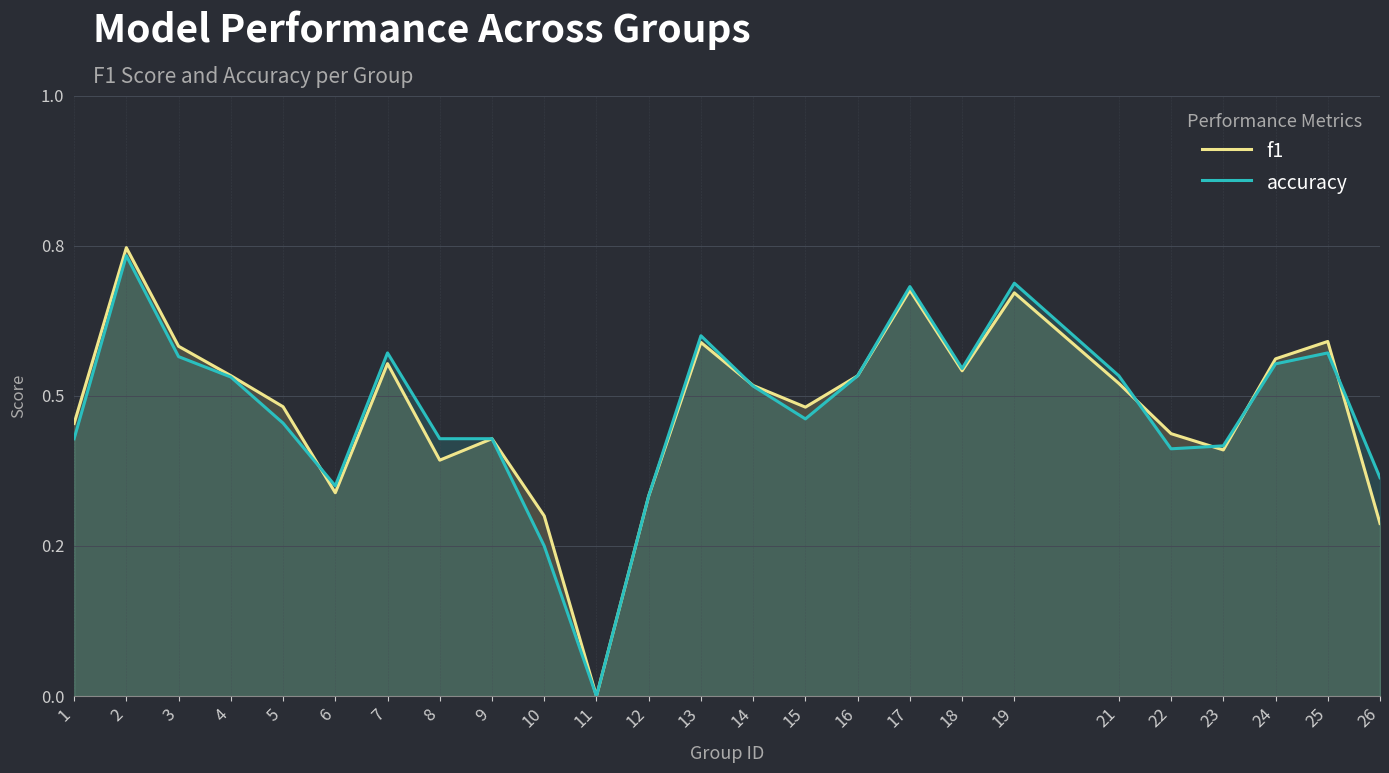

Which series changed the most between 3 and 10?

accuracy